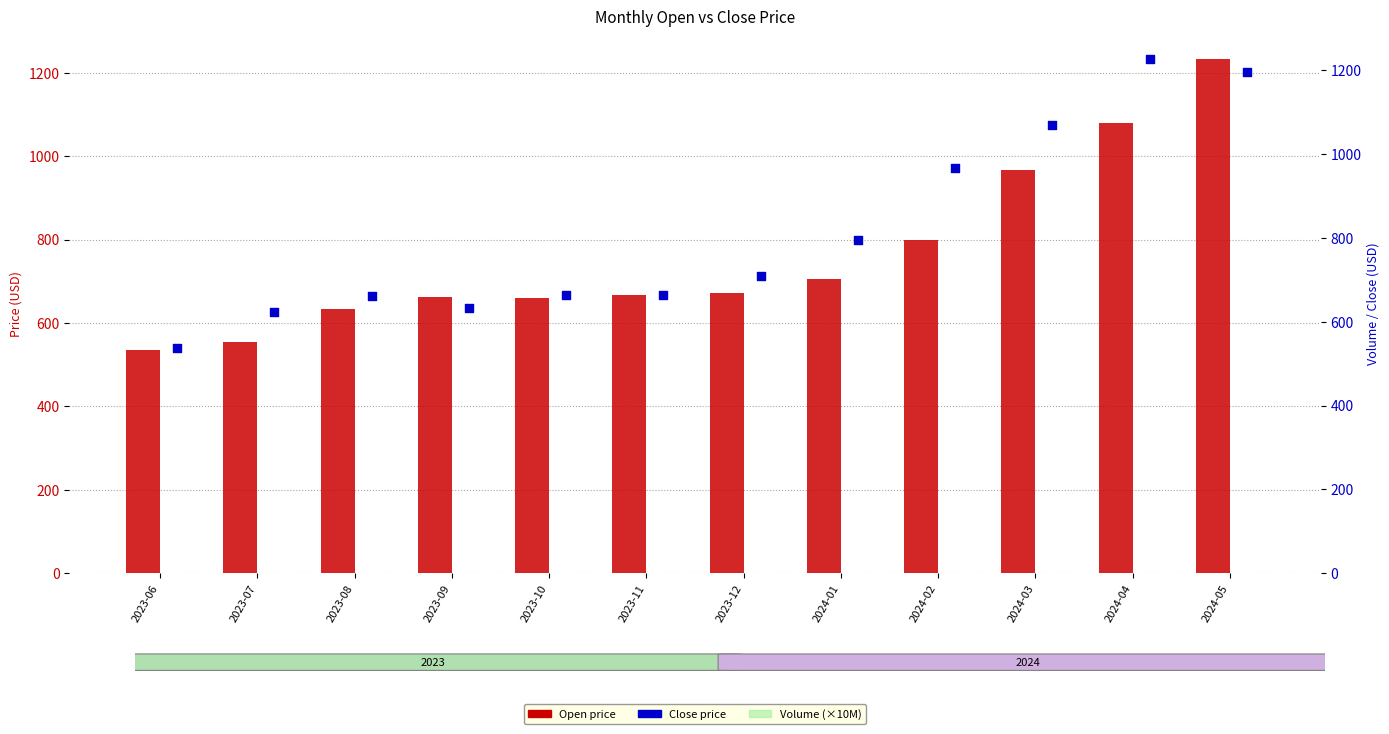

At how many categories does at least one series exceed 199?

12